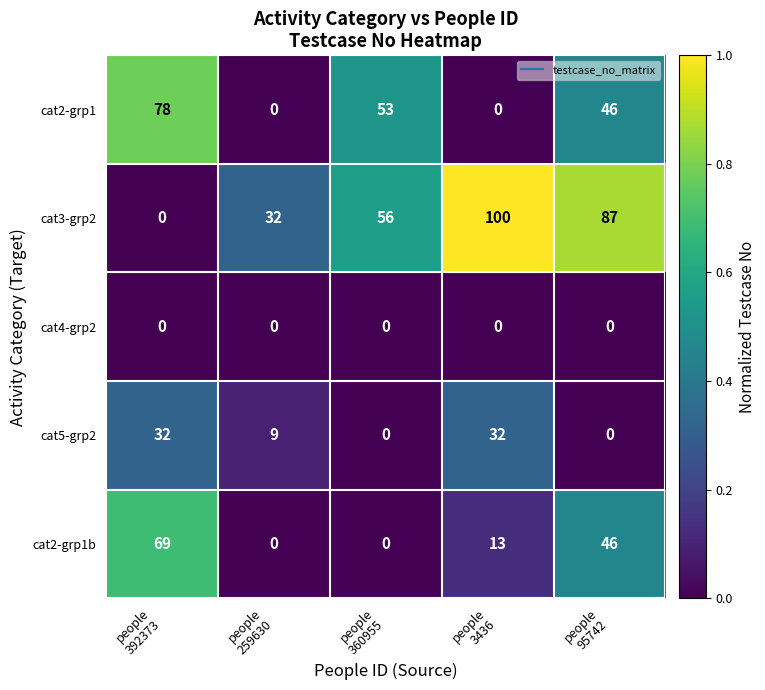

Which series changed the most between people
259630 and people
3436?

cat3-grp2